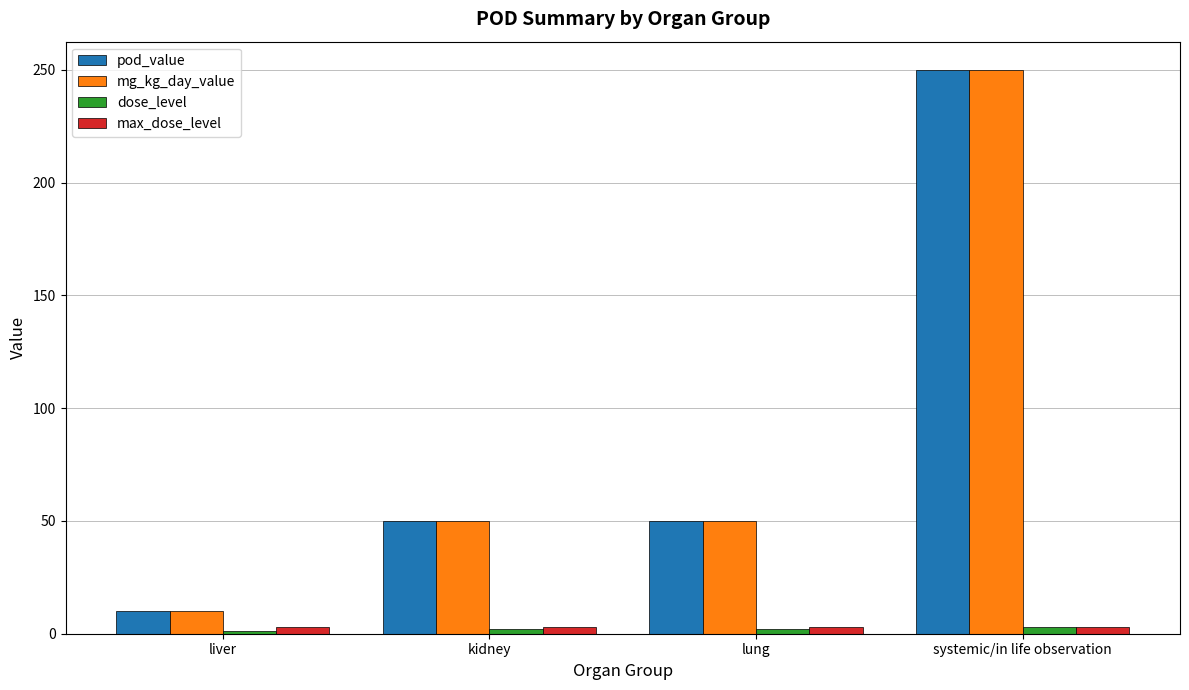

What are all the series names shown in the legend?

pod_value, mg_kg_day_value, dose_level, max_dose_level